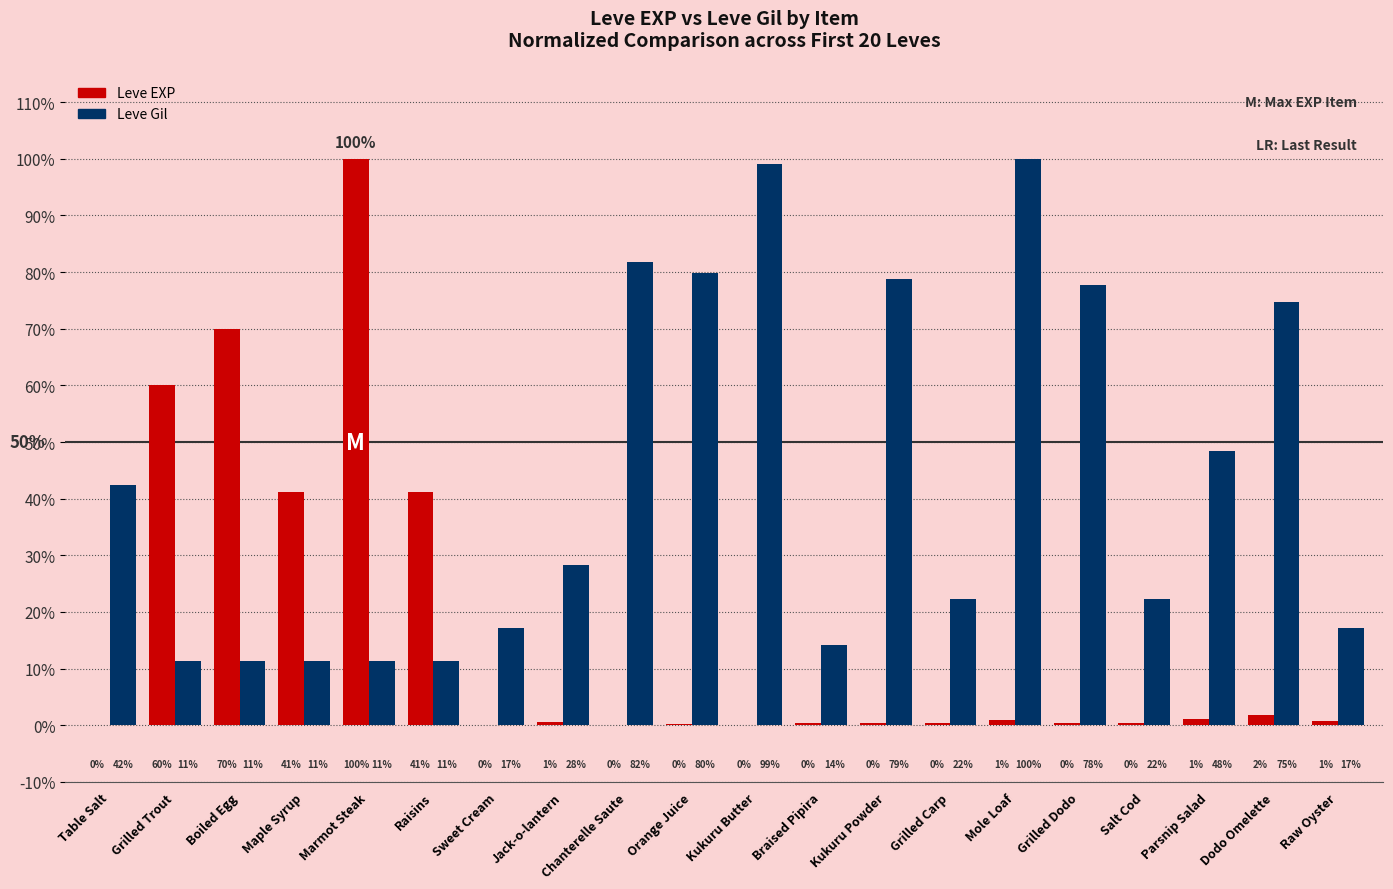

List the series in order of their peak value, highest first.

Leve EXP, Leve Gil